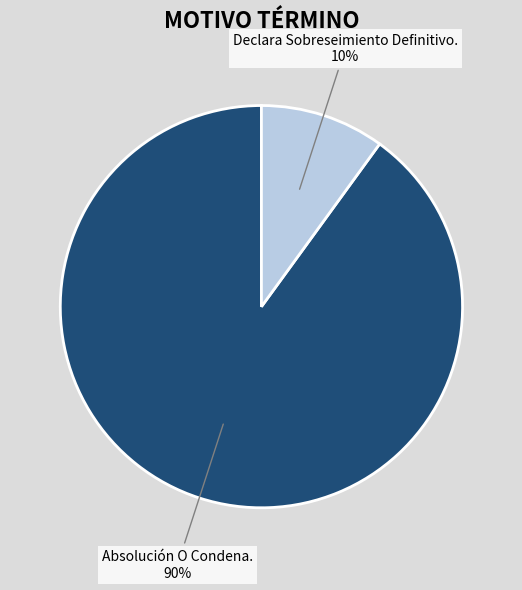

Is the sum of Declara Sobreseimiento Definitivo. and Absolución O Condena. greater than half?

Yes